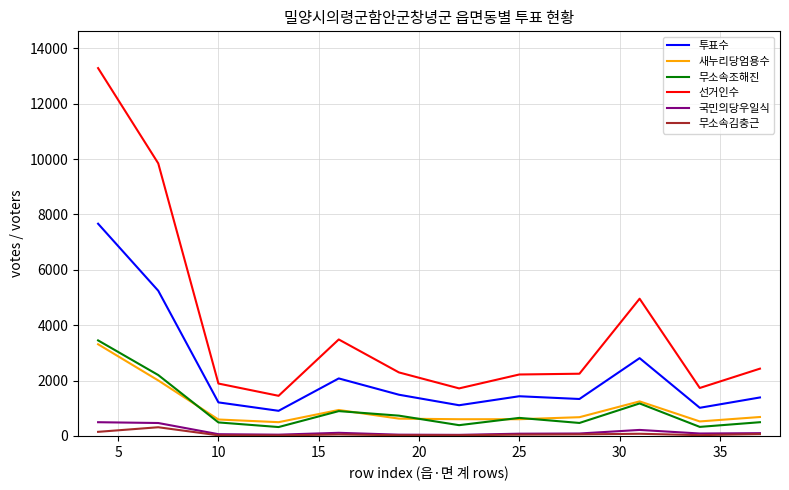

Which series has the widest spread of values?

선거인수